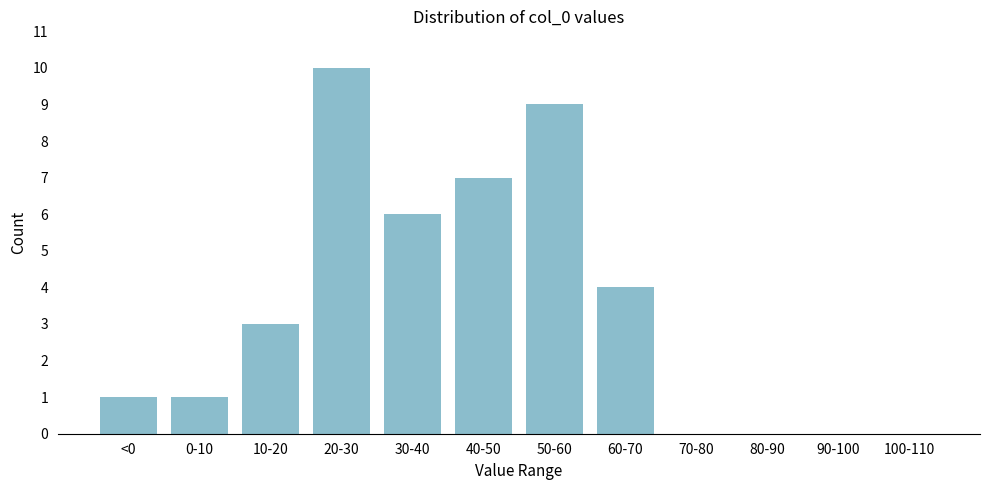

Reading left to right, list all the values displayed in this chart.

<0=1	0-10=1	10-20=3	20-30=10	30-40=6	40-50=7	50-60=9	60-70=4	70-80=0	80-90=0	90-100=0	100-110=0